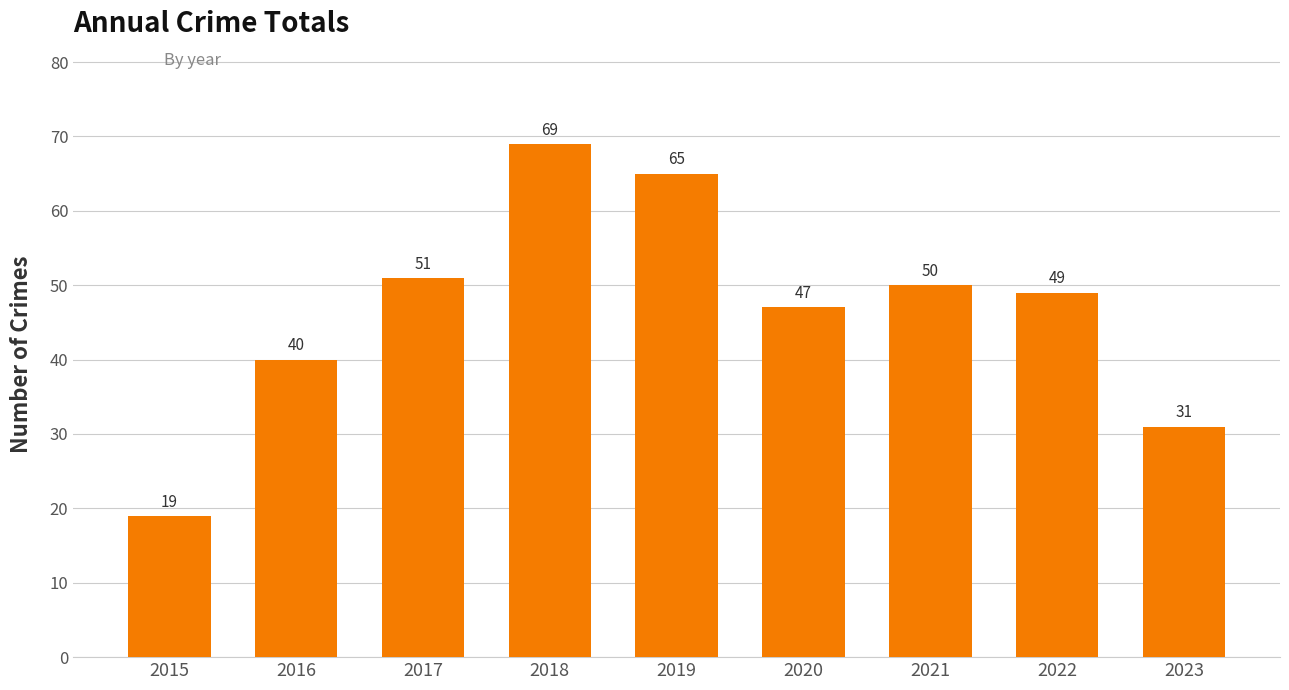

Rank the categories by value from lowest to highest.

2015, 2023, 2016, 2020, 2022, 2021, 2017, 2019, 2018